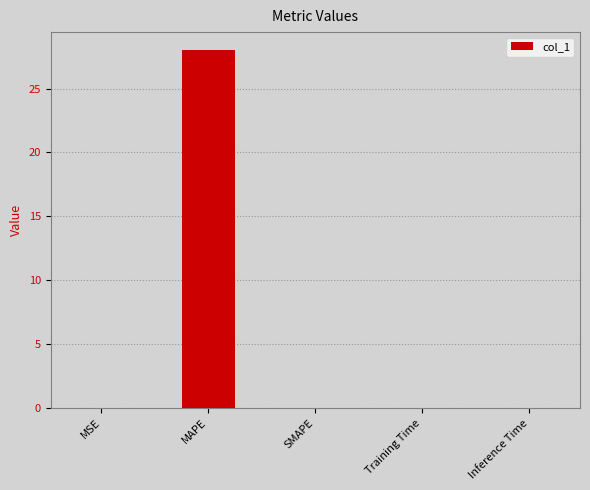

Which has a higher value, Training Time or MAPE?

MAPE